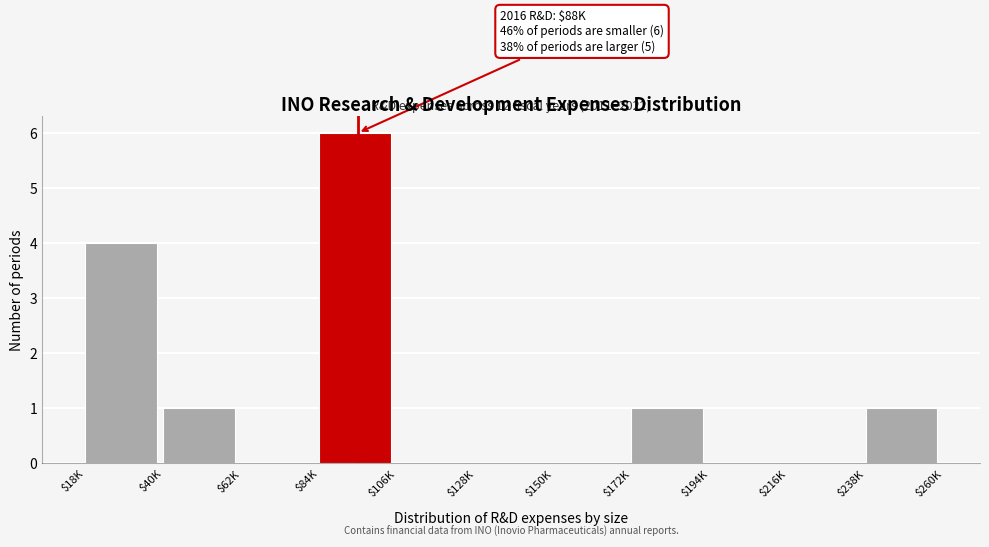

What is the sum of all values?

13